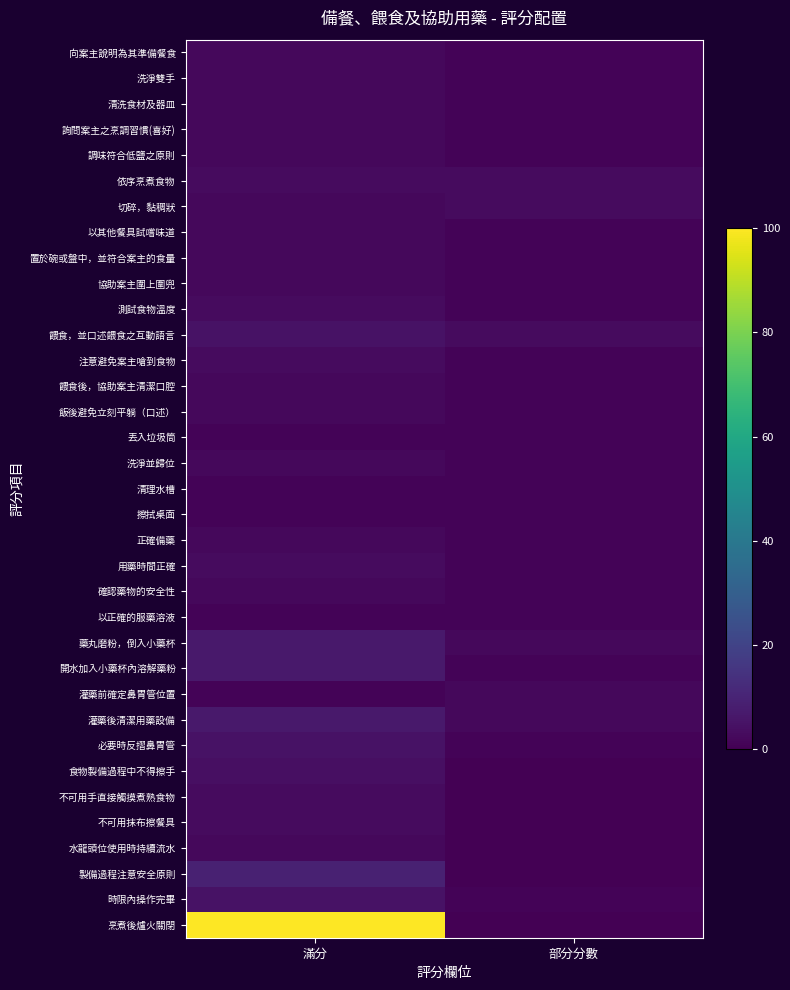

Which has a higher value, 滿分 or 部分分數?

滿分